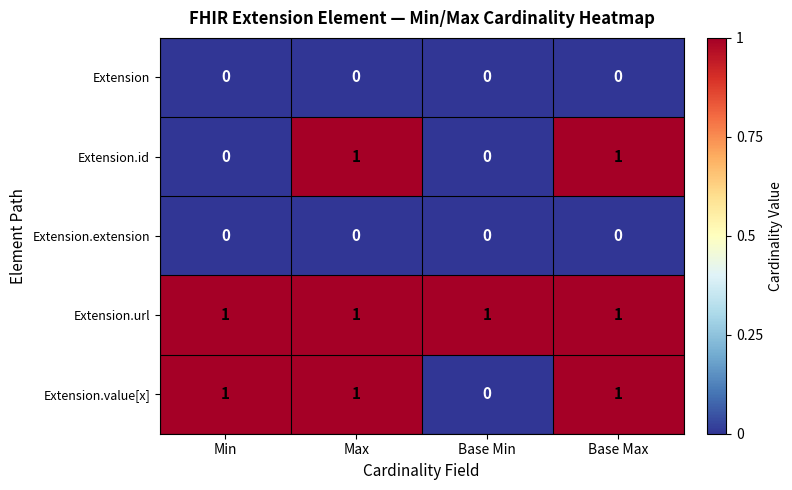

What is the greatest value displayed?

1